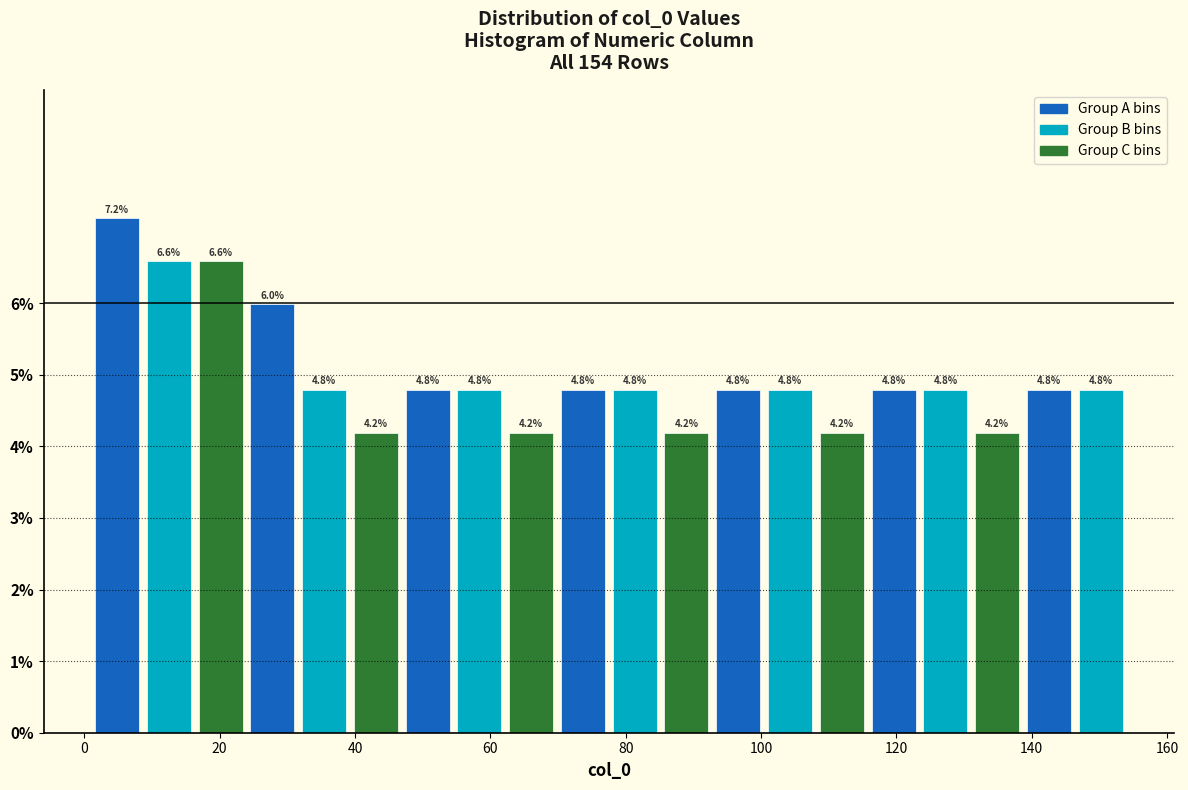

Around what value on the x-axis is the tallest bar? Give the approximate position of its centre, as read against the axis.

4